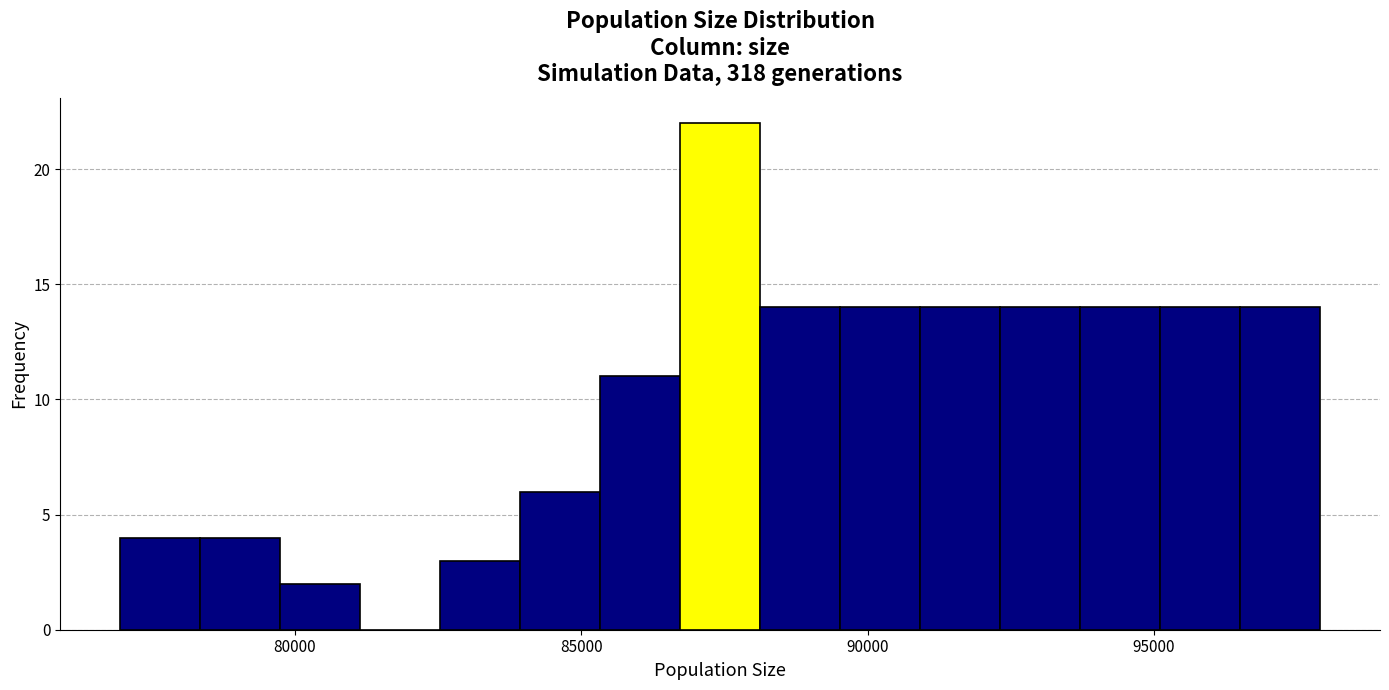

Around what value on the x-axis is the tallest bar? Give the approximate position of its centre, as read against the axis.

87500